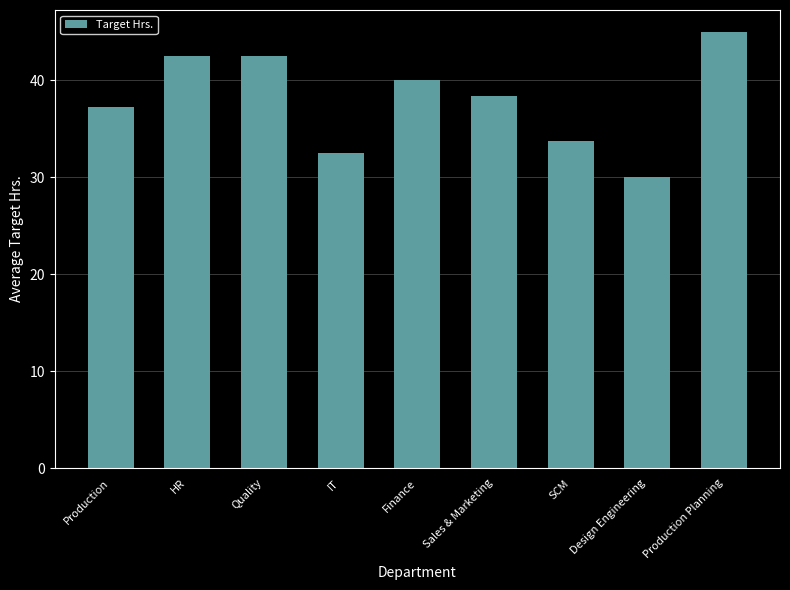

True or false: the data shows 16.0 at IT.

False